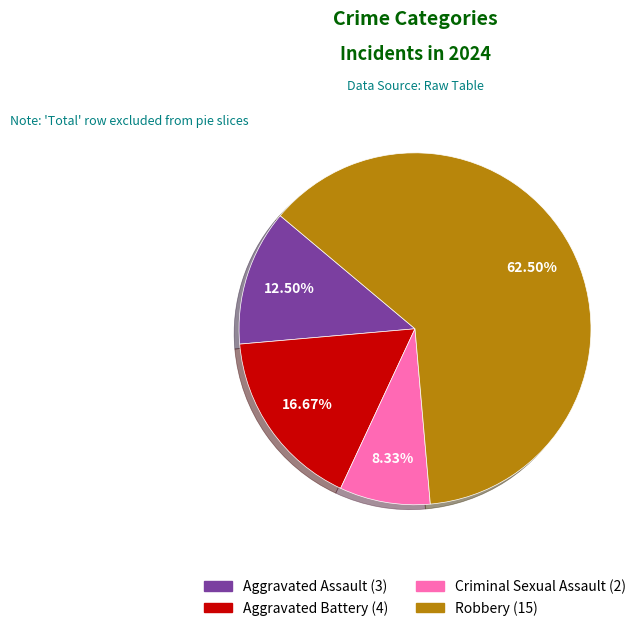

To the nearest percent, what is the combined percentage of Aggravated Battery and Criminal Sexual Assault?

25%